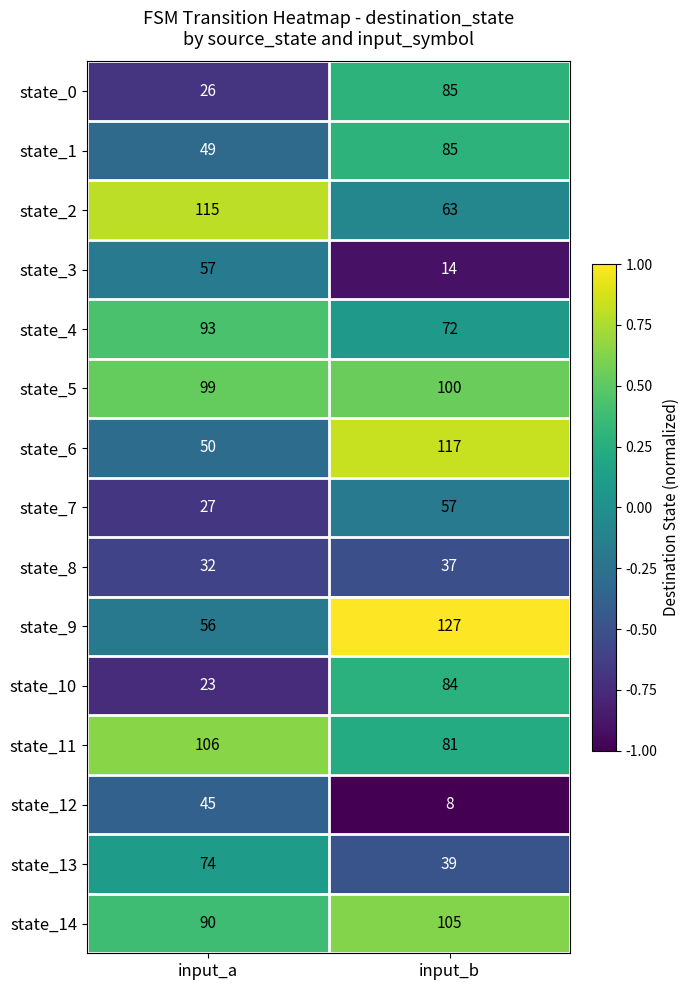

Read the state_2 value at input_b, to the nearest 5.

65